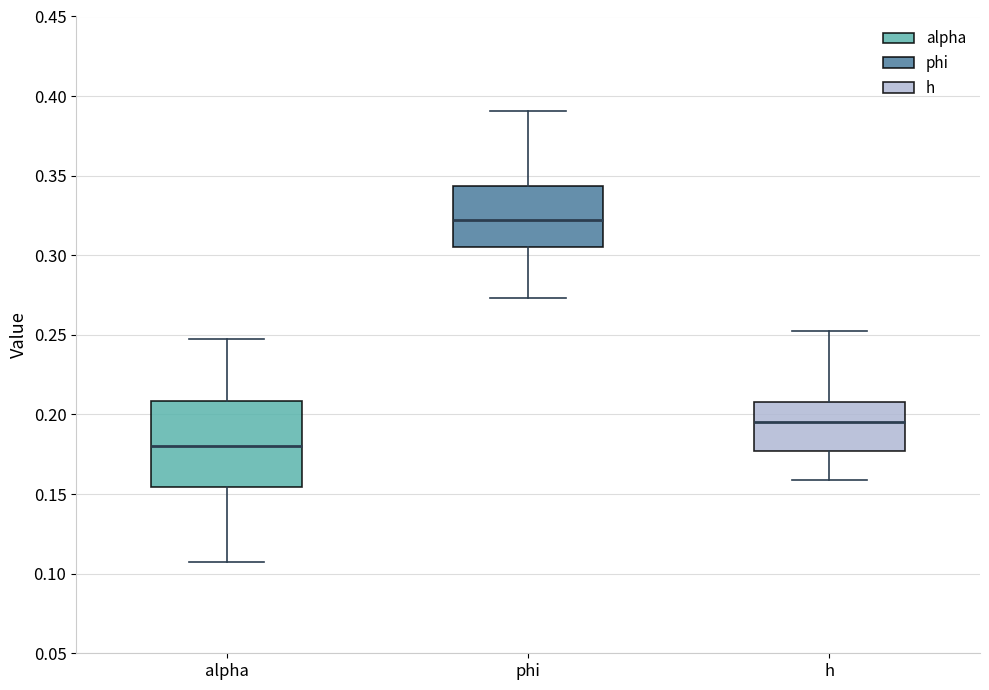

Reading left to right, read every box against the y-axis: the position of its median line, the range the box covers, and the ends of its whiskers. The values are not printed on the chart, so give them approximately, as read against the axis.

alpha: median 0.180, box 0.155 to 0.210, whiskers 0.105 to 0.250
phi: median 0.320, box 0.305 to 0.345, whiskers 0.275 to 0.390
h: median 0.195, box 0.175 to 0.210, whiskers 0.160 to 0.250